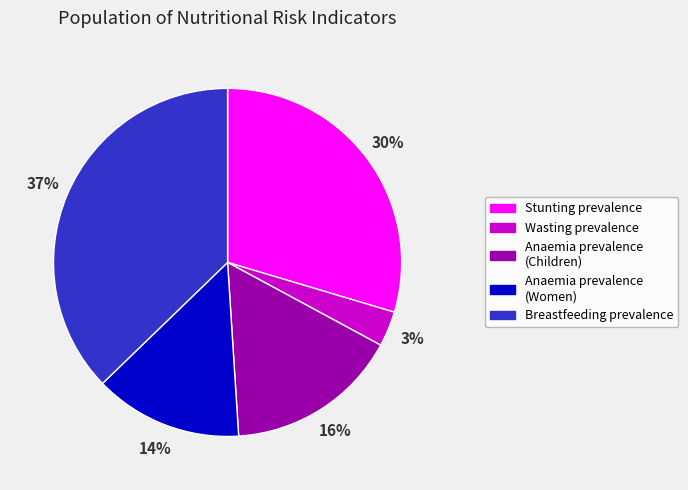

Which category has the smallest portion of the pie?

Wasting prevalence